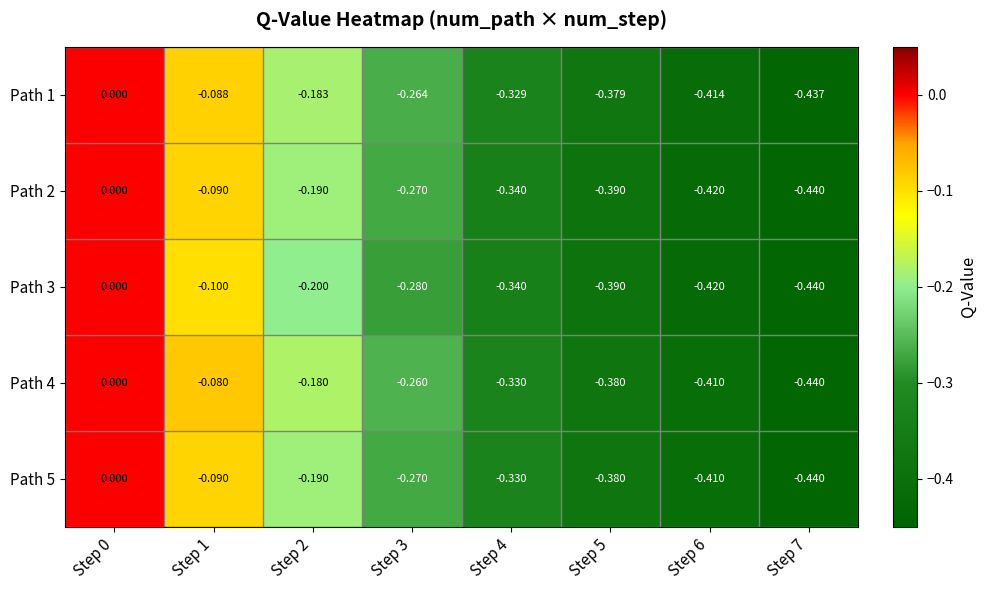

Is the value of Path 3 at Step 7 greater than the value of Path 5 at Step 1?

No